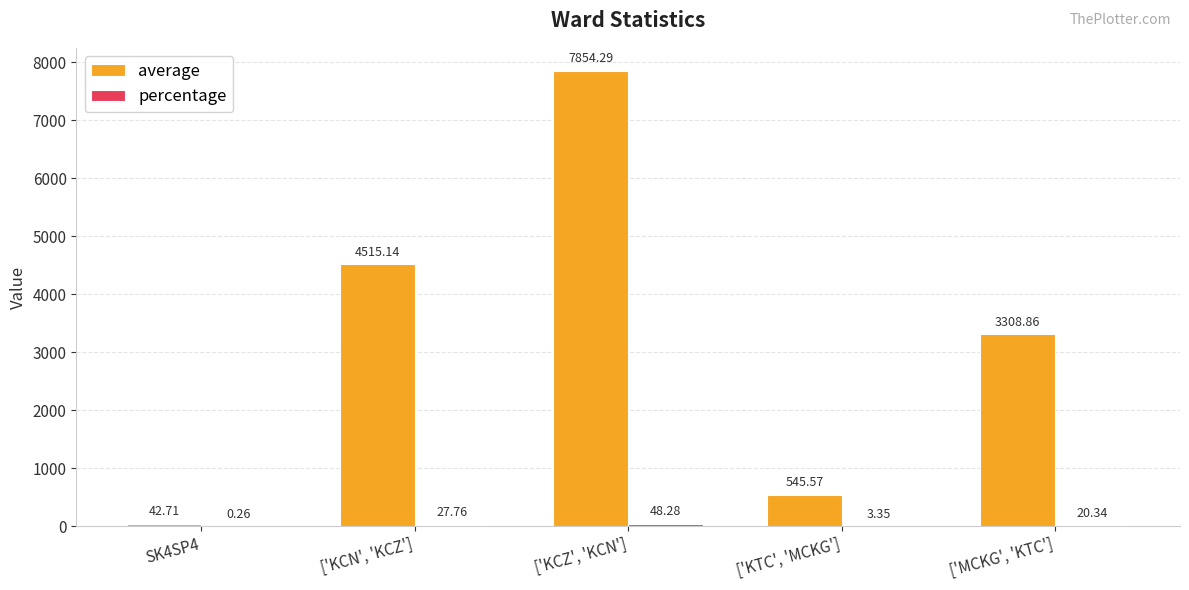

How many distinct data groups are displayed?

2